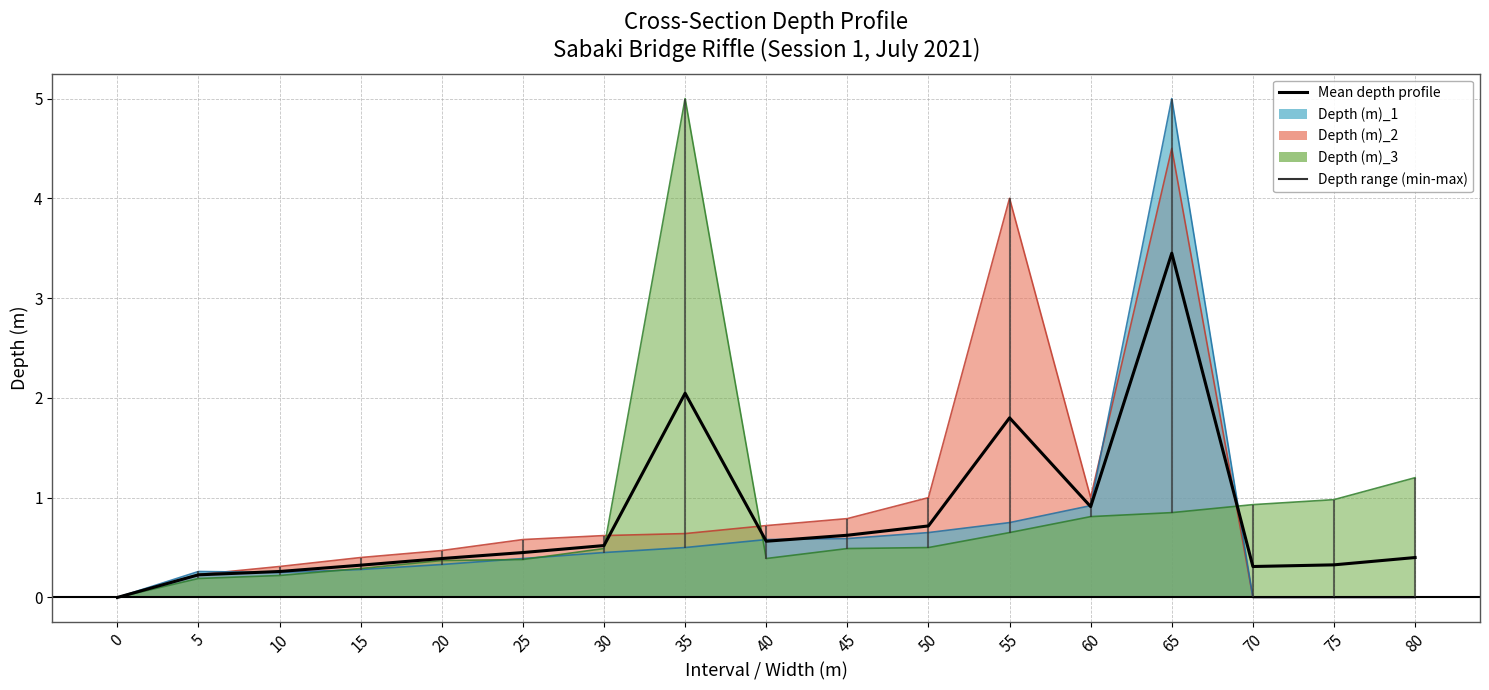

The chart shows a value of 3.4 at 65. True or false?

True